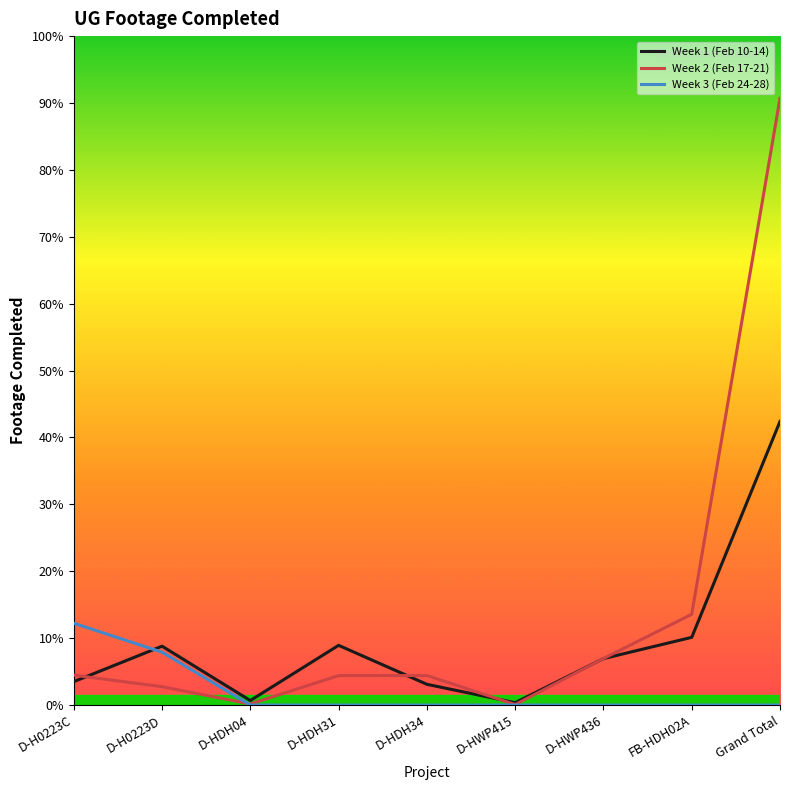

In Week 1 (Feb 10-14), how many points are lower than both neighbors (excluding endpoints)?

2